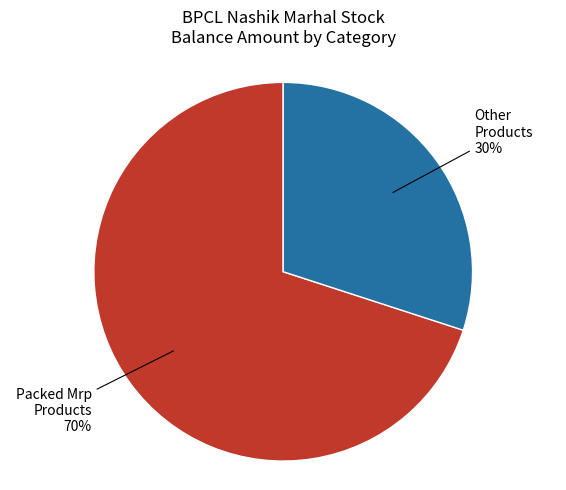

Which slice is the largest?

Packed Mrp Products